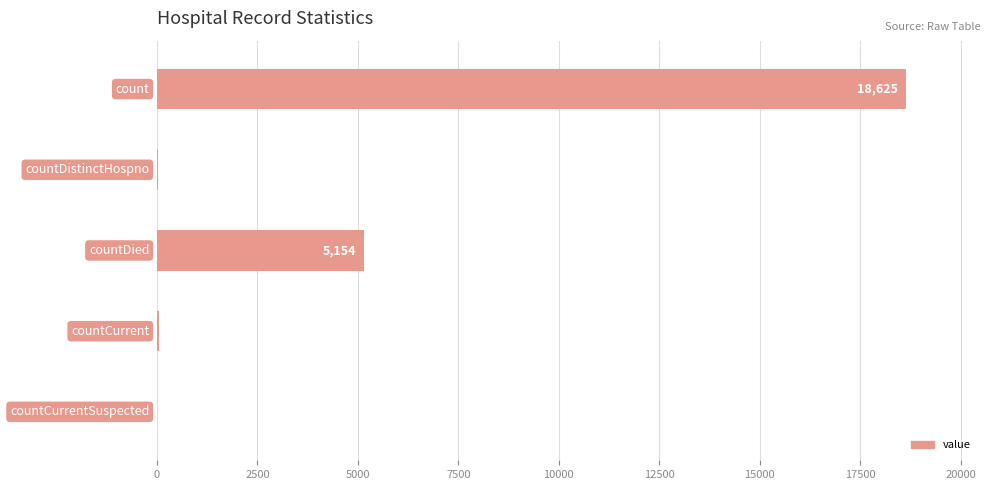

What is the maximum value shown in the chart?

18625